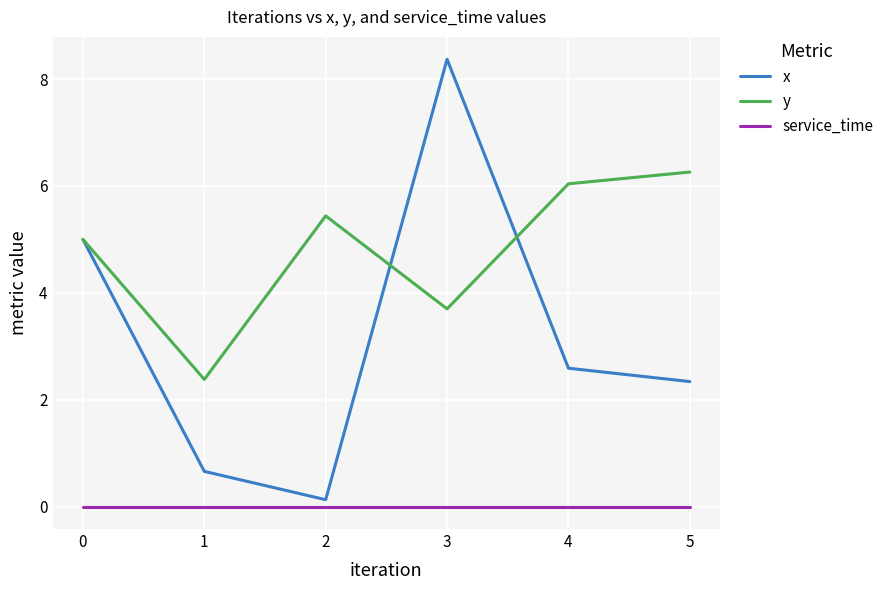

Which series has the largest total across all categories?

y